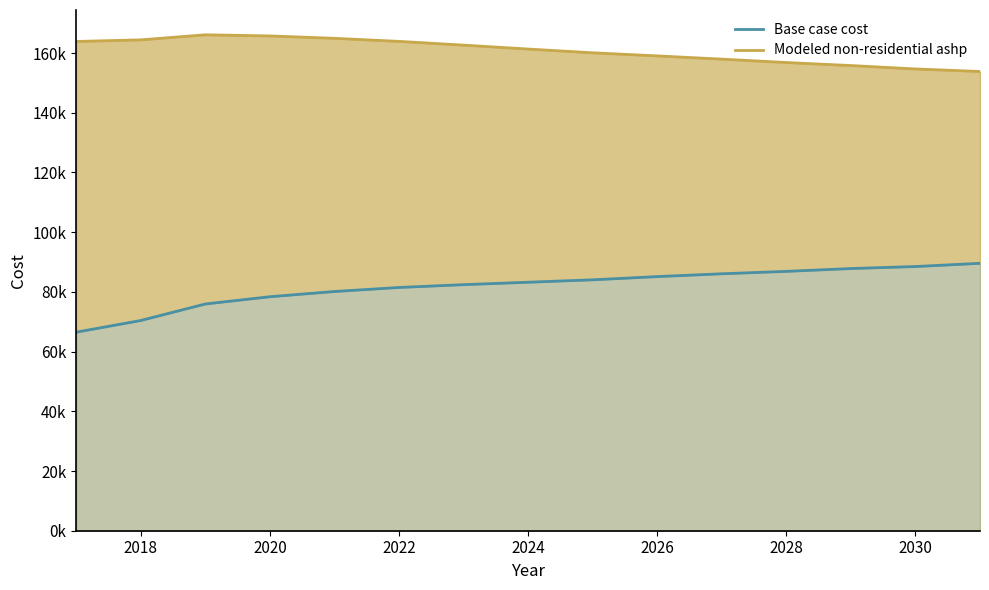

What is the average value of the Base case cost series?

81759.8